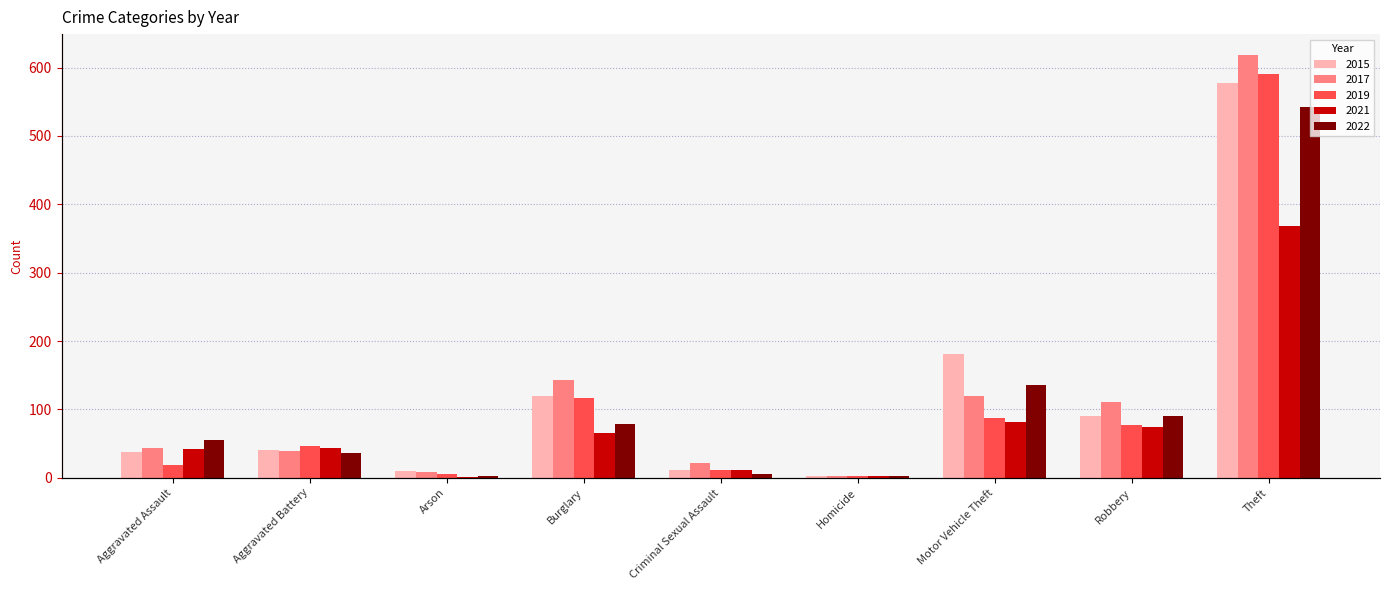

At which category does the chart reach its peak across all series?

Theft